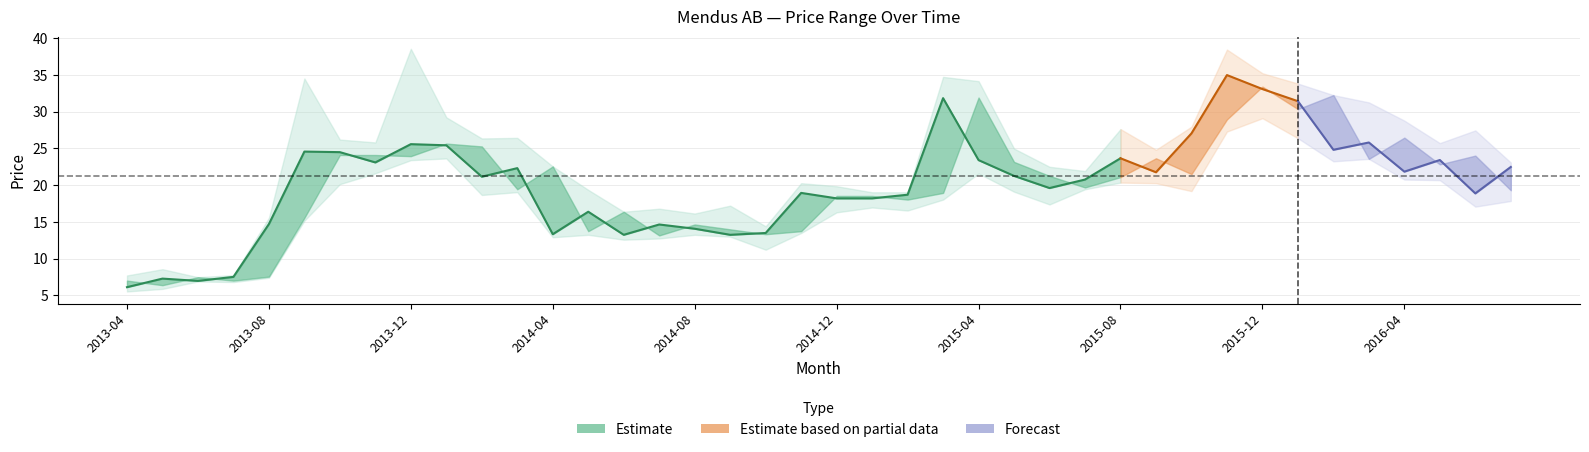

At how many categories does at least one series exceed 28?

11